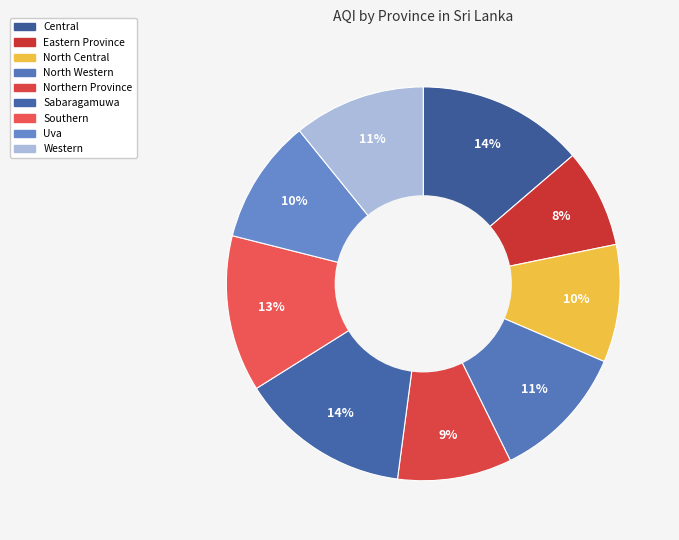

Count the number of slices in the pie.

9